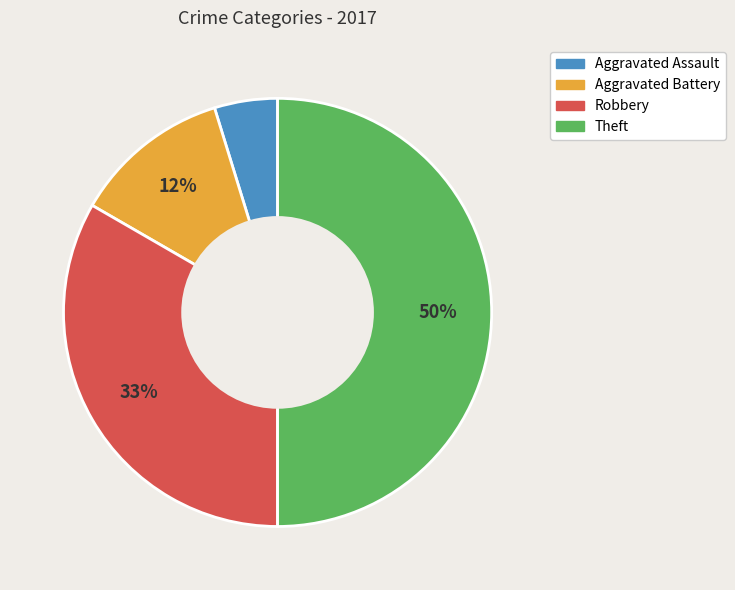

Which slice is the smallest?

Aggravated Assault